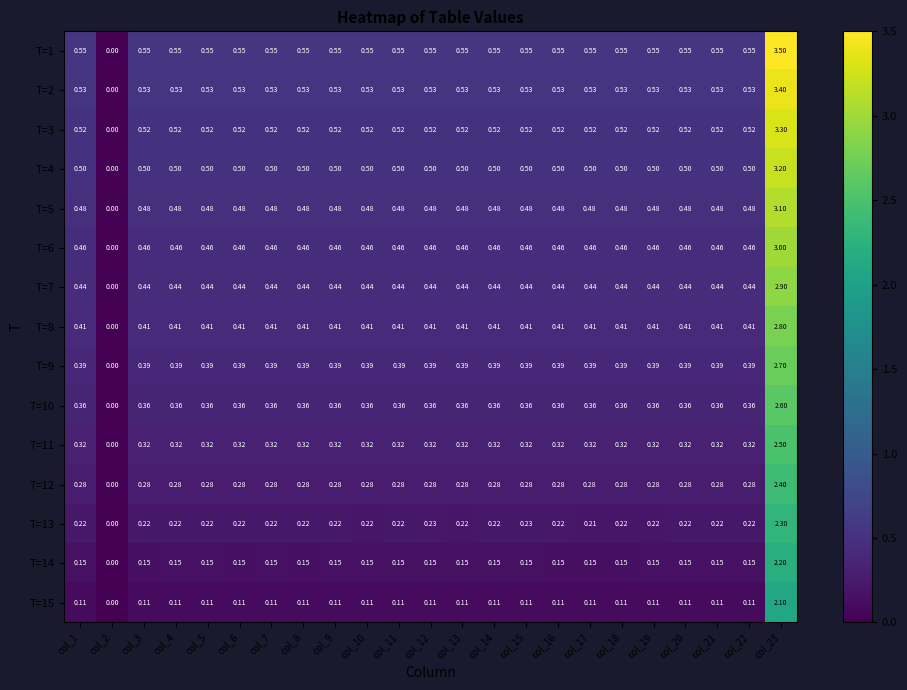

What is the total value across all series at col_17?

5.7